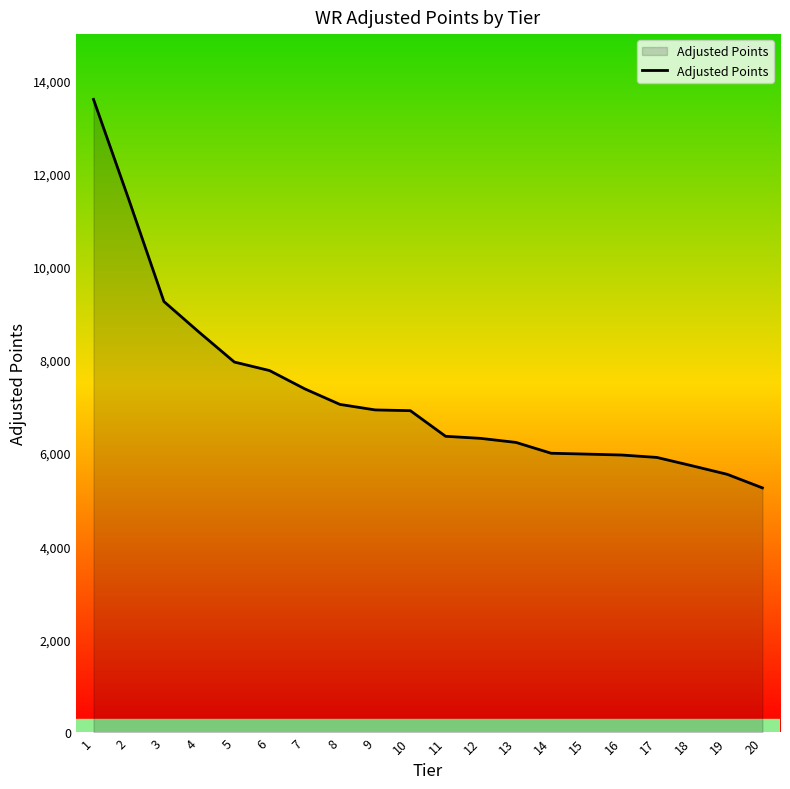

What is the change in value from 13 to 18?

-501.2